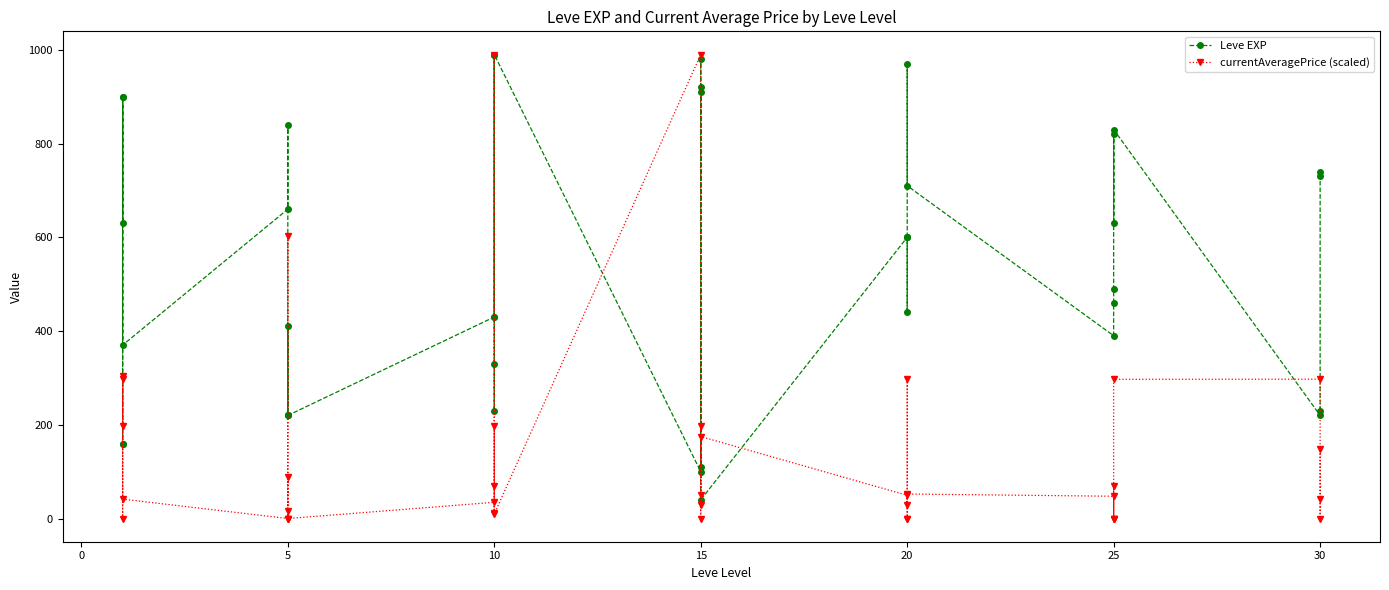

At which category does the data reach its first local valley?

1